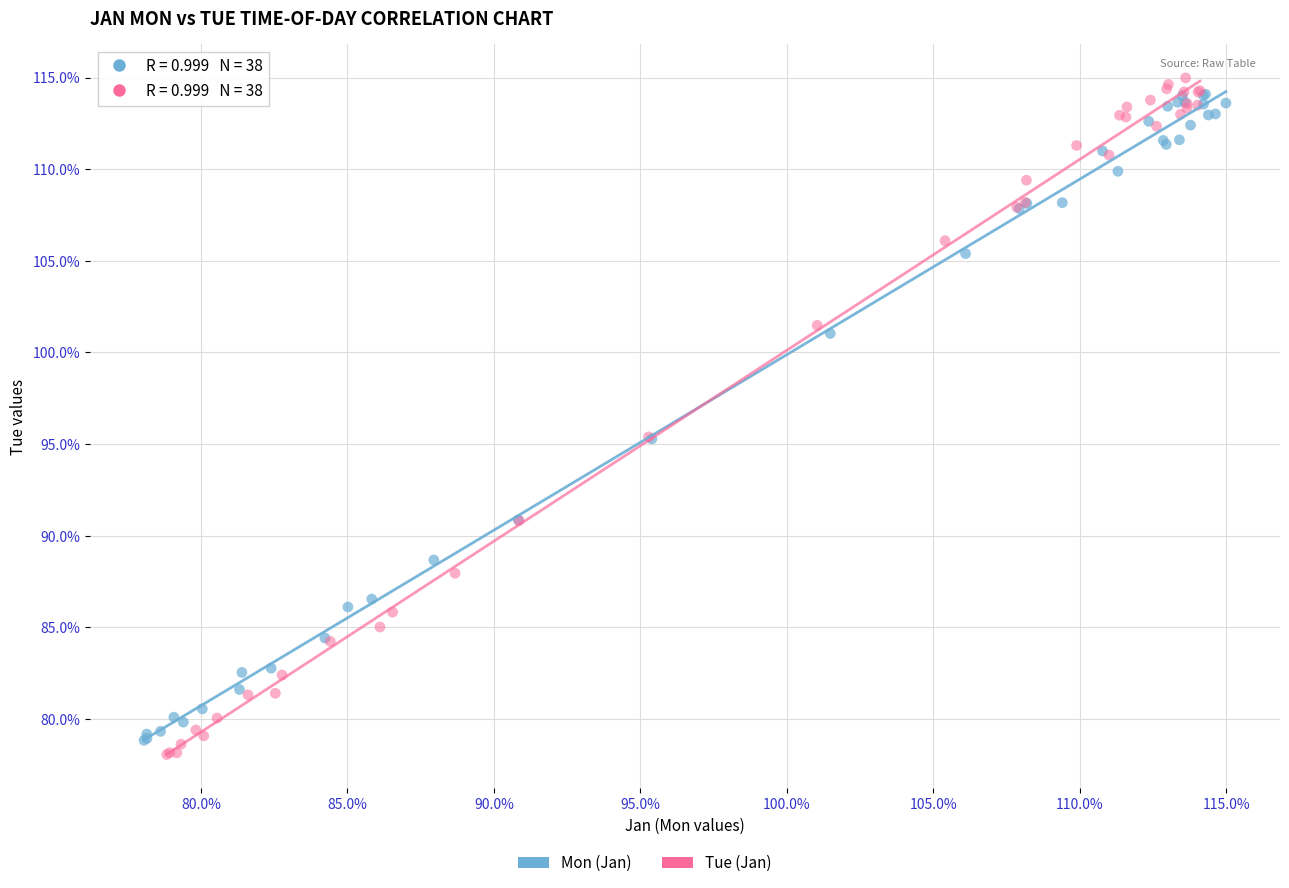

Which series reaches the minimum Y coordinate?

Tue (Jan)